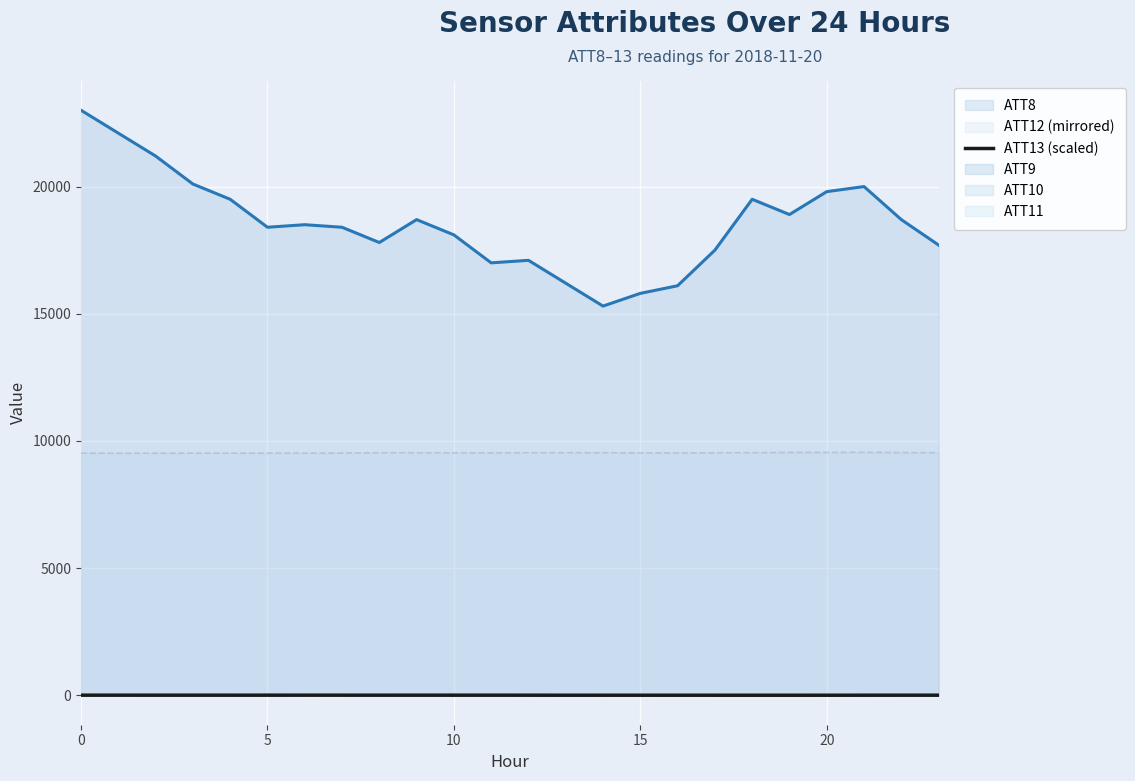

What is the value of the 13th point from the left?

0.6